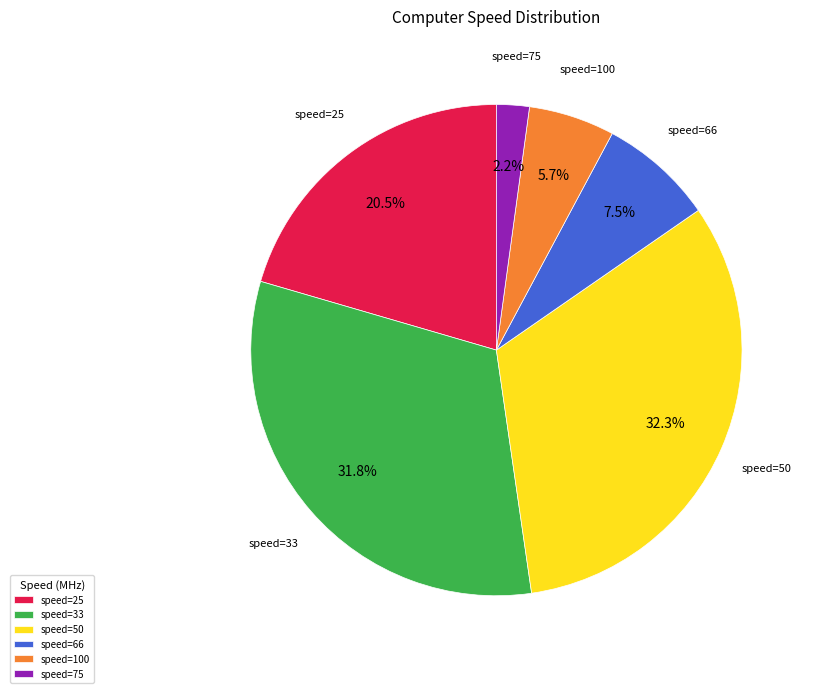

How many segments does this pie chart have?

6